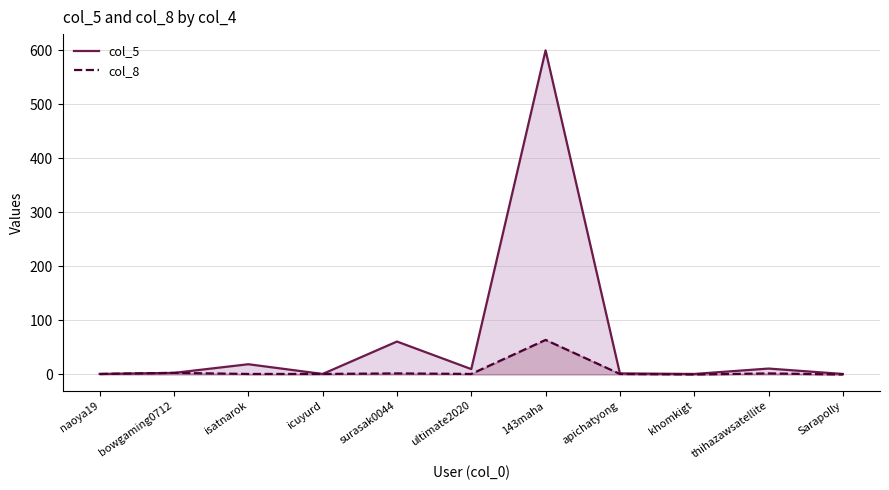

Which label corresponds to the largest value in the chart?

143maha